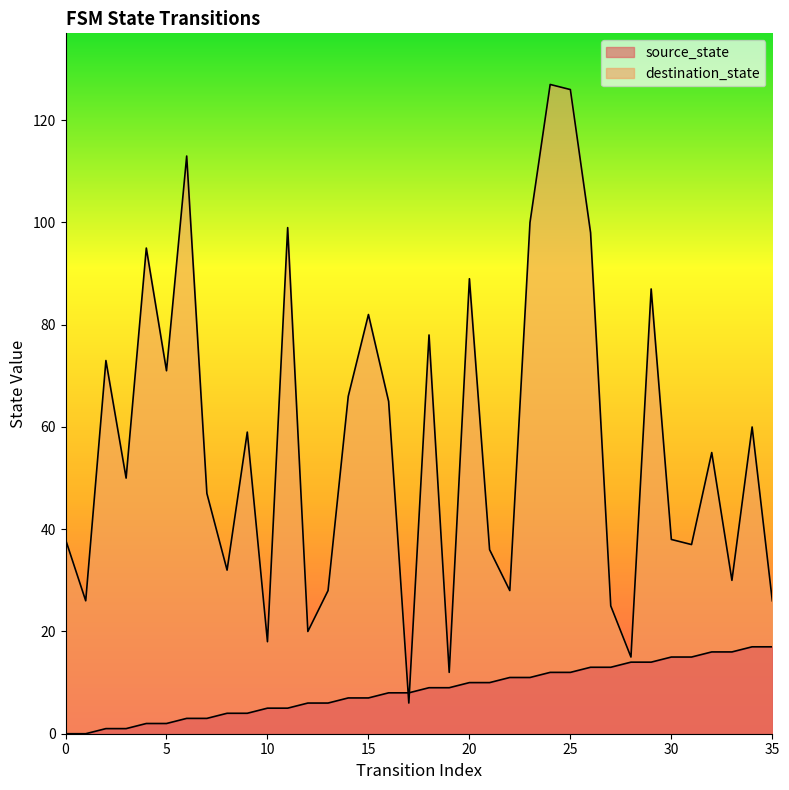

How many times do source_state and destination_state cross each other?

2